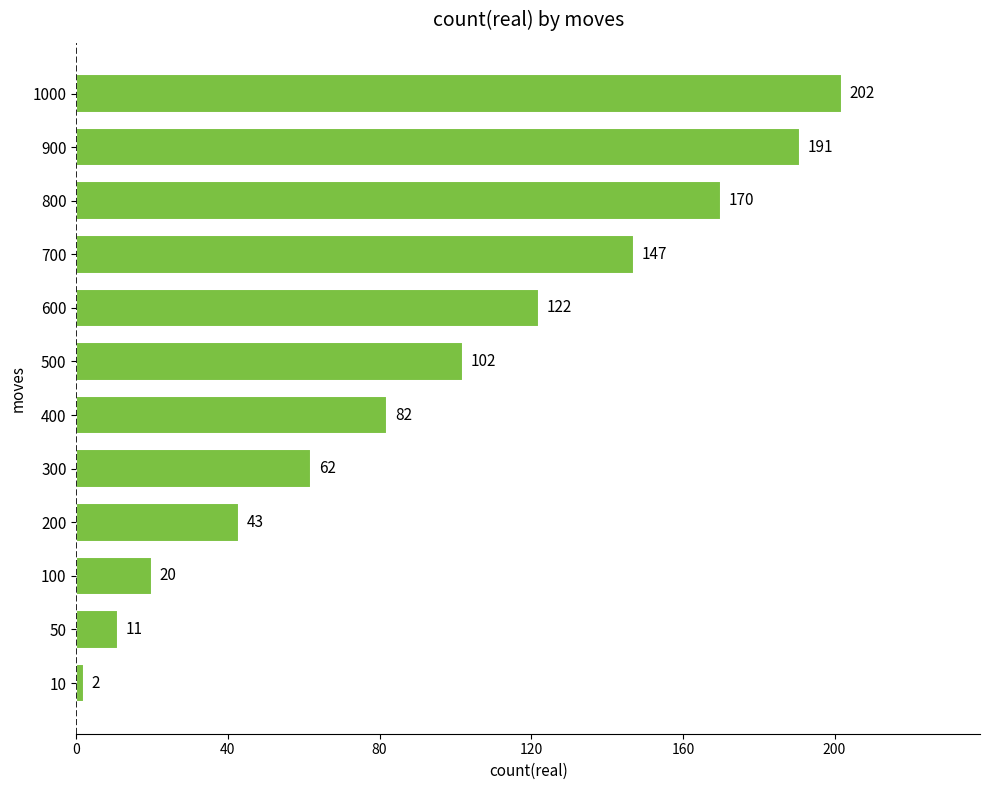

The chart shows a value of 176 at 500. True or false?

False